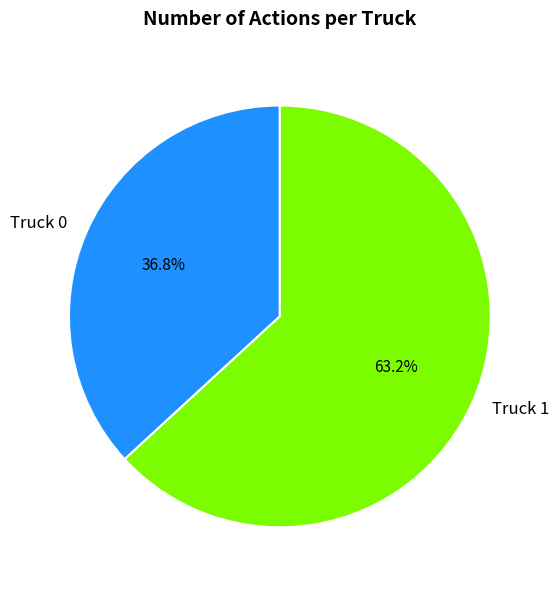

True or false: Truck 0 accounts for 37% of the total.

True